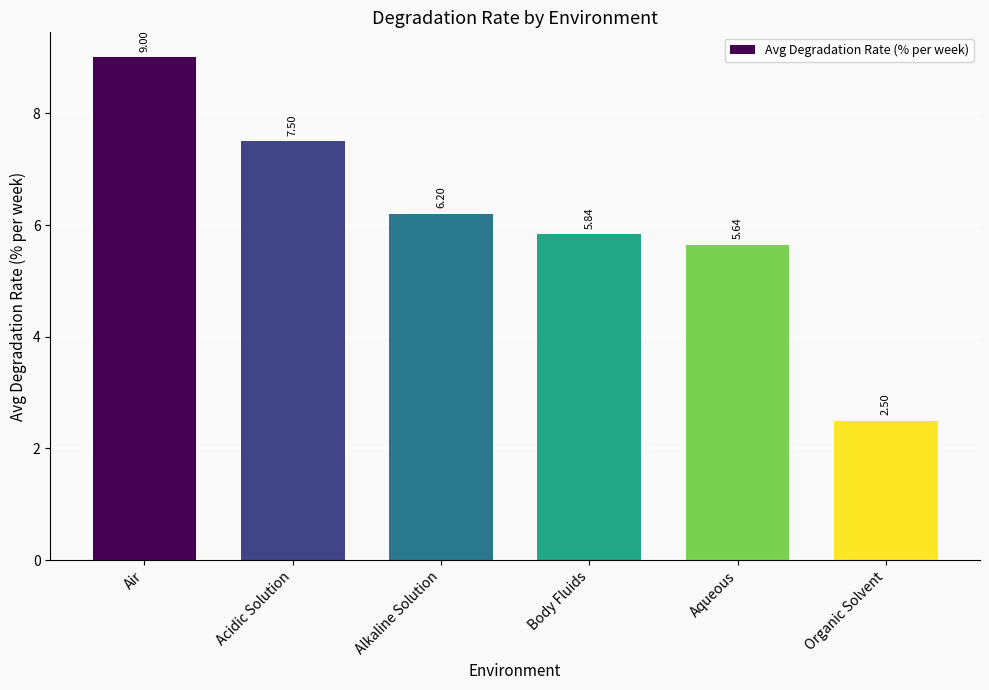

What is the label of the 4th bar from the right?

Alkaline Solution